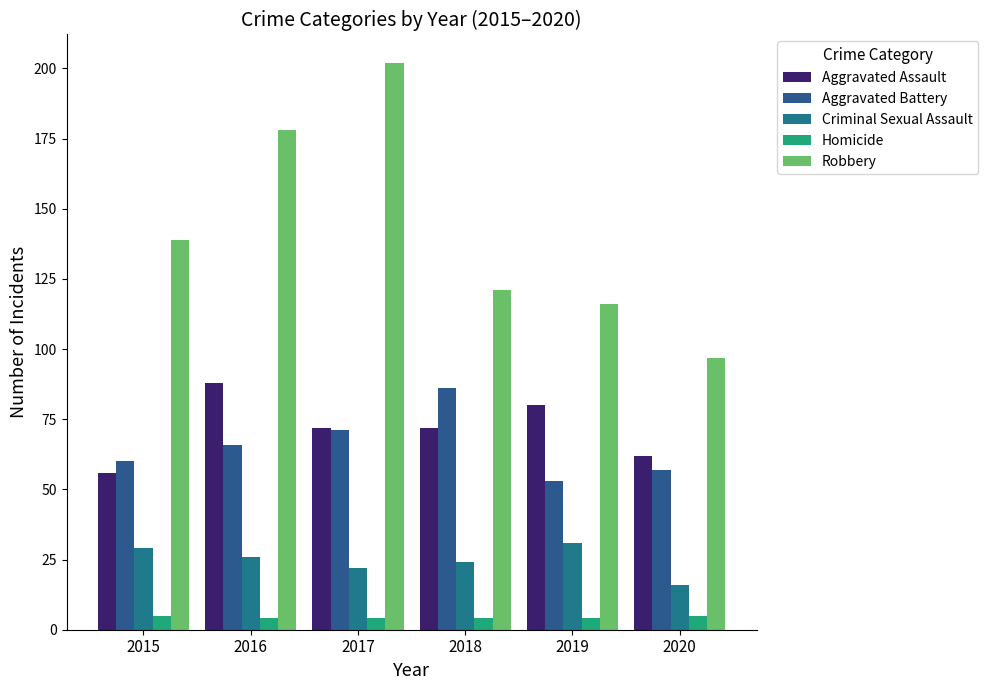

Is it true that Aggravated Assault equals 43 at 2020?

False